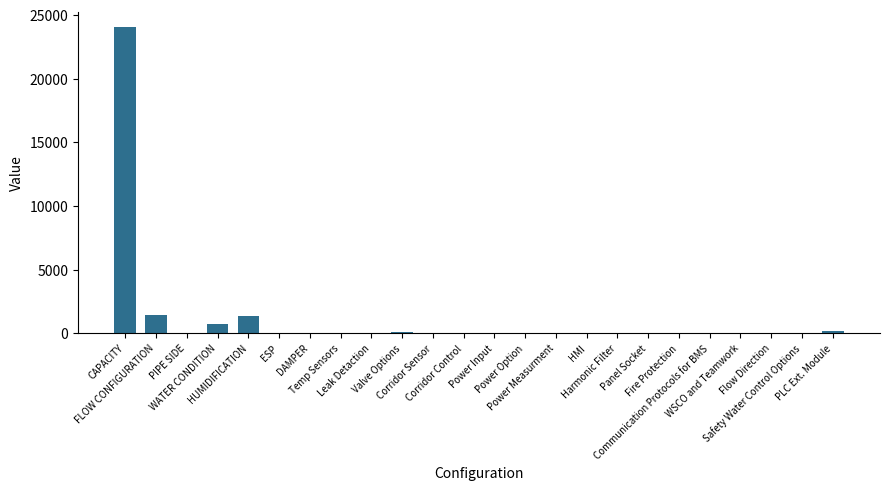

What is the greatest value displayed?

24016.9